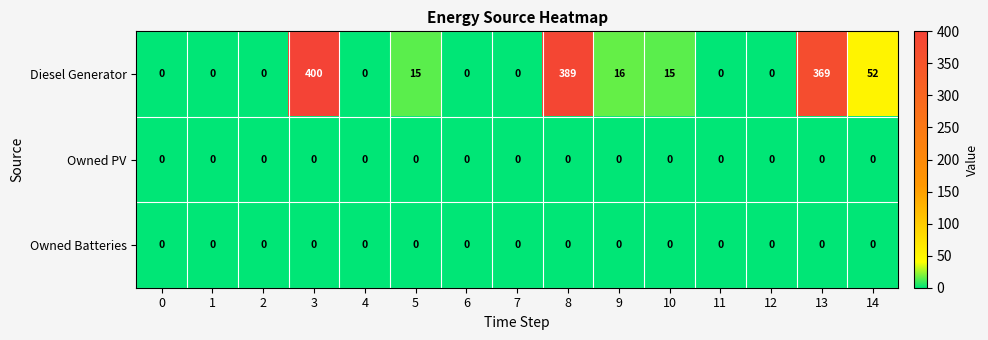

Which series has the widest spread of values?

Diesel Generator